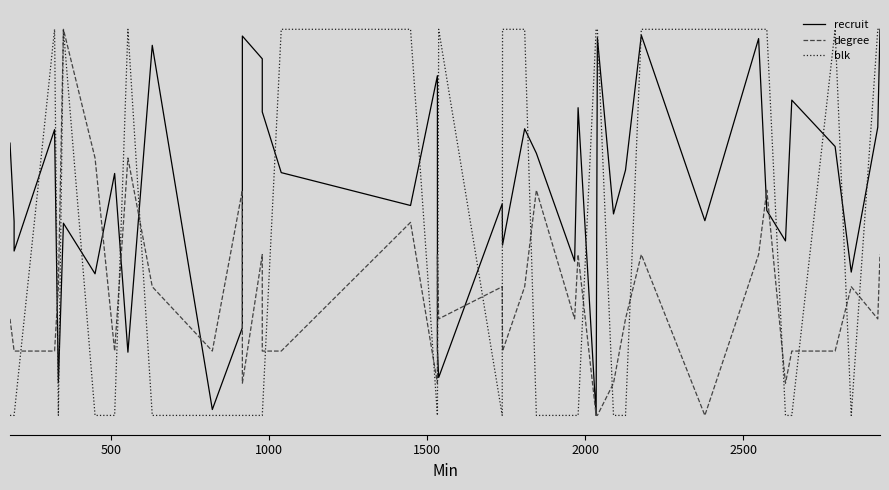

List the series in order of their peak value, highest first.

recruit, degree, blk